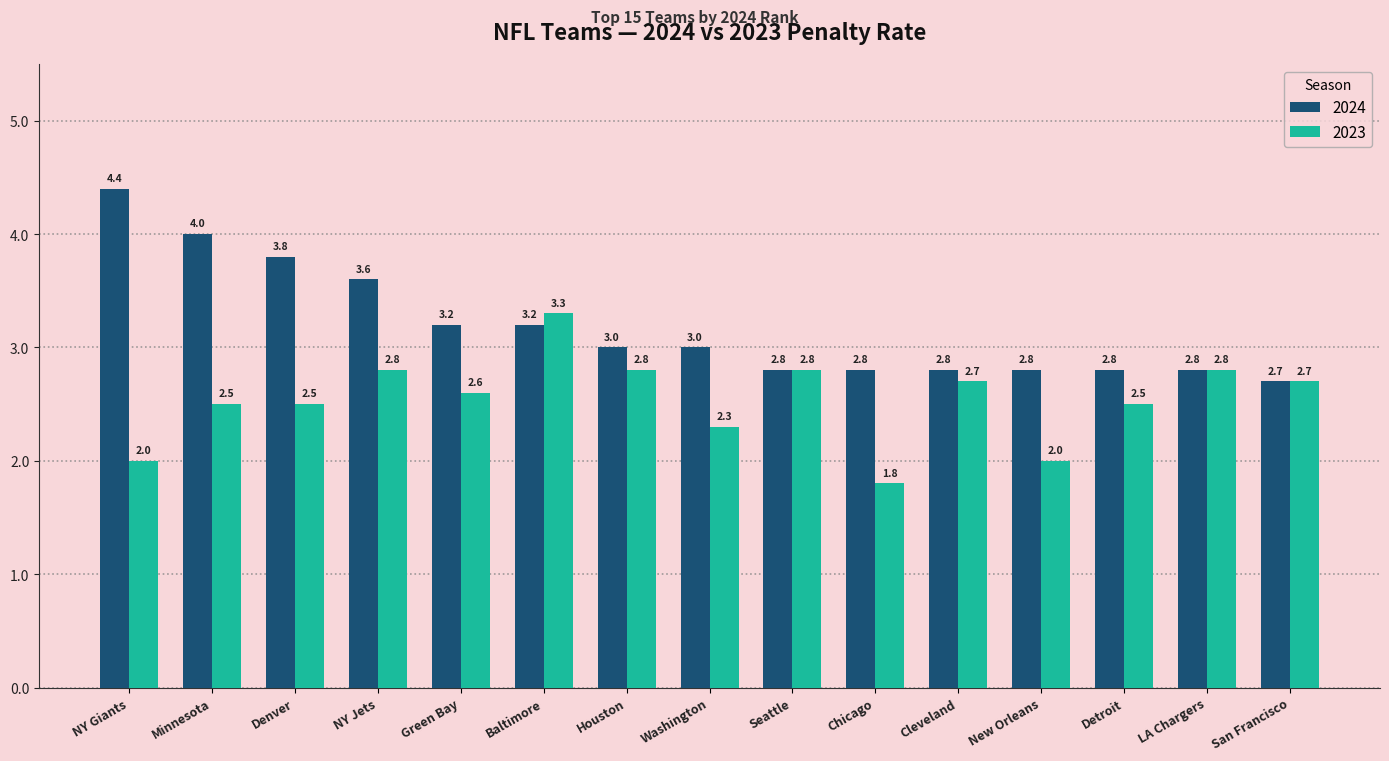

What is the spread (max minus min) of values at New Orleans?

0.8